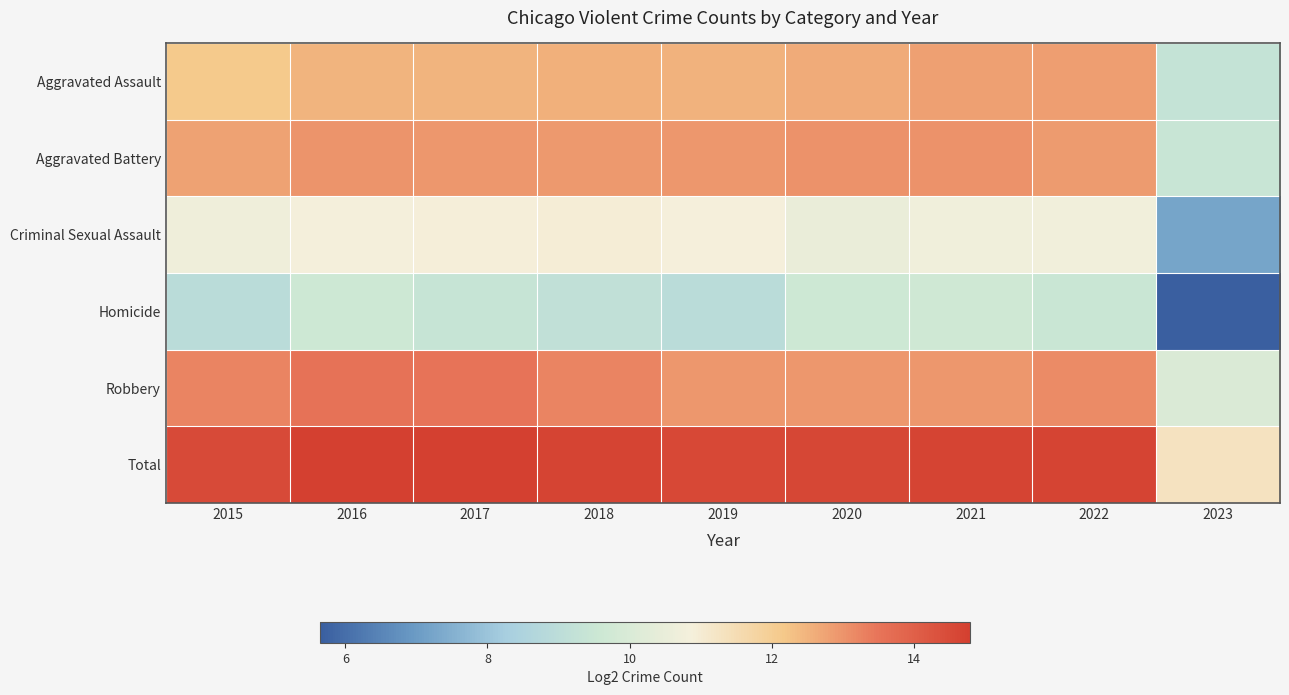

Reading left to right, transcribe all the data shown in this chart.

Aggravated Assault: 2015=12.1	2016=12.5	2017=12.5	2018=12.6	2019=12.5	2020=12.6	2021=12.8	2022=12.8	2023=9.3
Aggravated Battery: 2015=12.8	2016=13.0	2017=12.9	2018=12.9	2019=12.9	2020=13.0	2021=13.0	2022=12.9	2023=9.5
Criminal Sexual Assault: 2015=10.7	2016=10.8	2017=10.9	2018=10.9	2019=10.9	2020=10.5	2021=10.7	2022=10.8	2023=7.2
Homicide: 2015=9.0	2016=9.6	2017=9.4	2018=9.2	2019=9.0	2020=9.6	2021=9.7	2022=9.5	2023=5.6
Robbery: 2015=13.2	2016=13.5	2017=13.5	2018=13.2	2019=13.0	2020=12.9	2021=13.0	2022=13.1	2023=10.0
Total: 2015=14.5	2016=14.8	2017=14.8	2018=14.7	2019=14.6	2020=14.6	2021=14.7	2022=14.7	2023=11.3